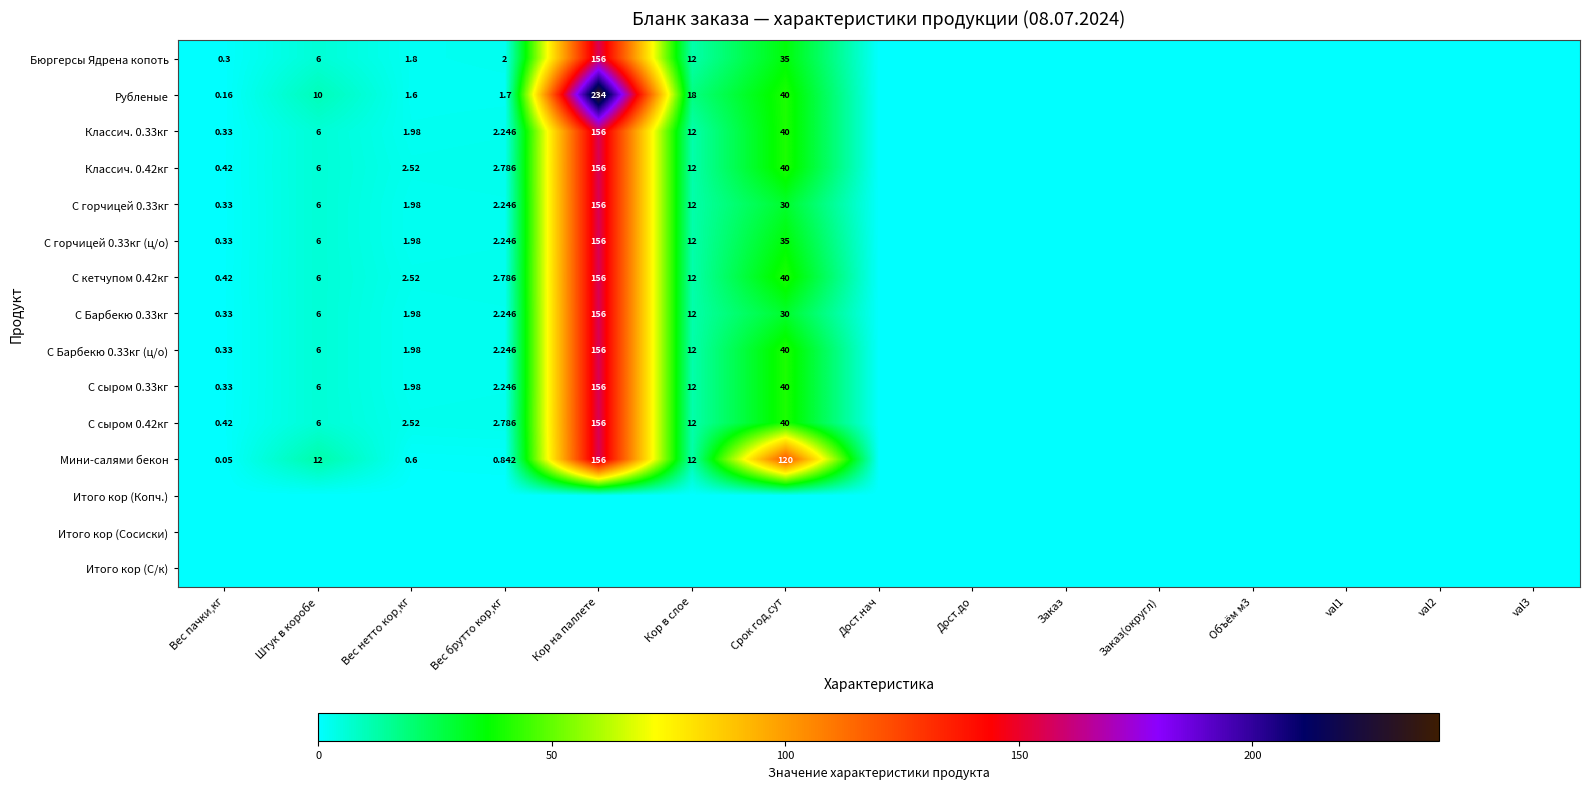

Is the value of С кетчупом 0.42кг at Срок год,сут greater than the value of С Барбекю 0.33кг at Срок год,сут?

Yes